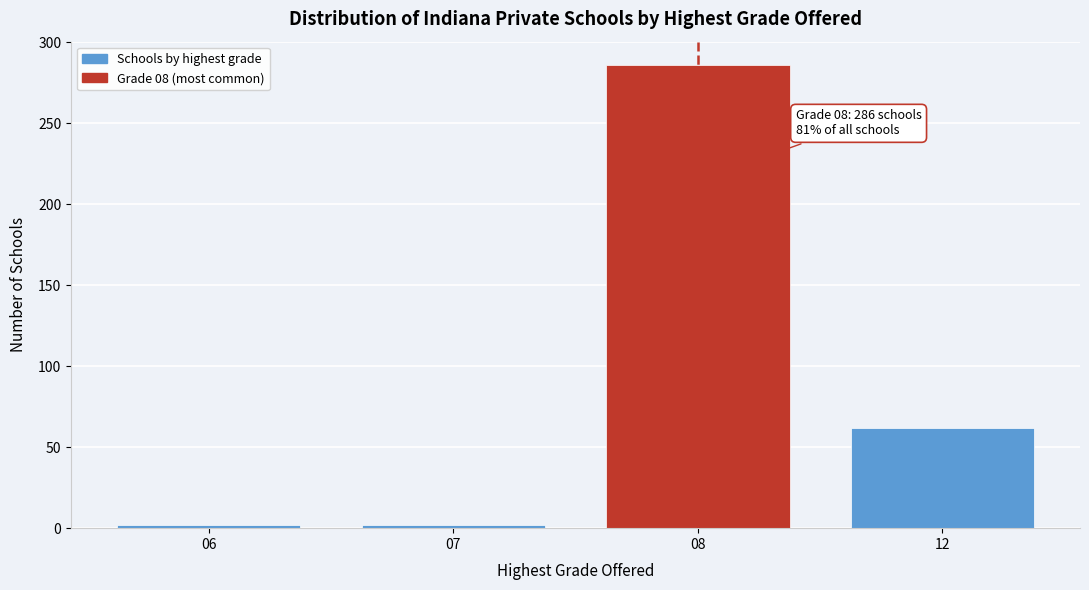

Reading right to left, transcribe all the data shown in this chart.

62	286	2	2